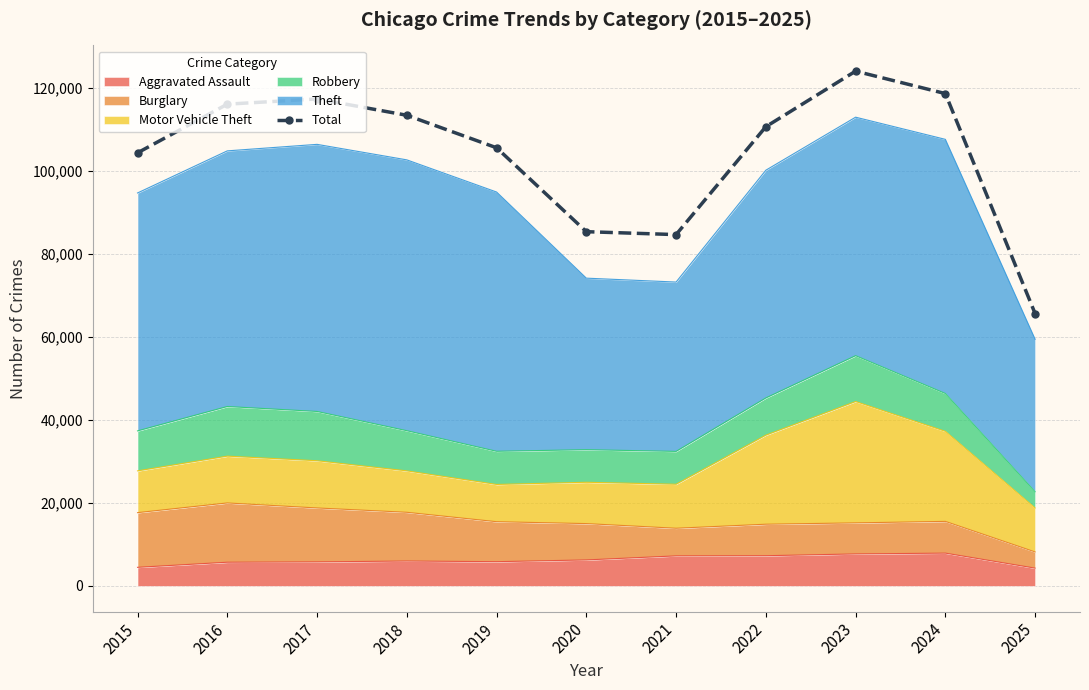

List the labels in order of value, largest first.

2023, 2024, 2017, 2016, 2018, 2022, 2019, 2015, 2020, 2021, 2025